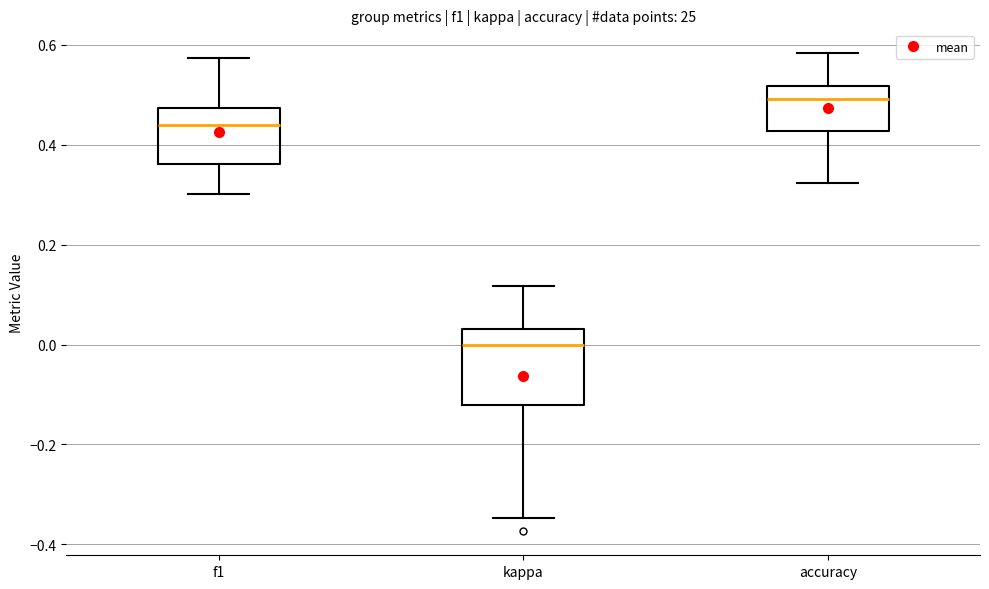

Reading left to right, transcribe this box plot: for each box, give where its median line is, the range the box spans, and where its two whiskers end, as read against the y-axis. The values are not printed on the chart, so give them approximately, as read against the axis.

f1: median 0.44, box 0.36 to 0.48, whiskers 0.30 to 0.58
kappa: median 0.00, box -0.12 to 0.04, whiskers -0.34 to 0.12
accuracy: median 0.50, box 0.42 to 0.52, whiskers 0.32 to 0.58